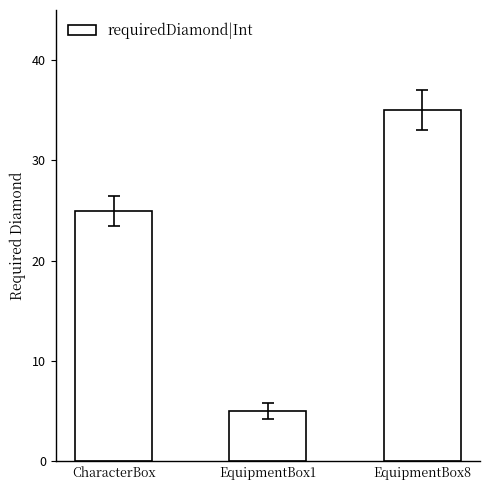

At which category does the chart reach its peak across all series?

EquipmentBox8